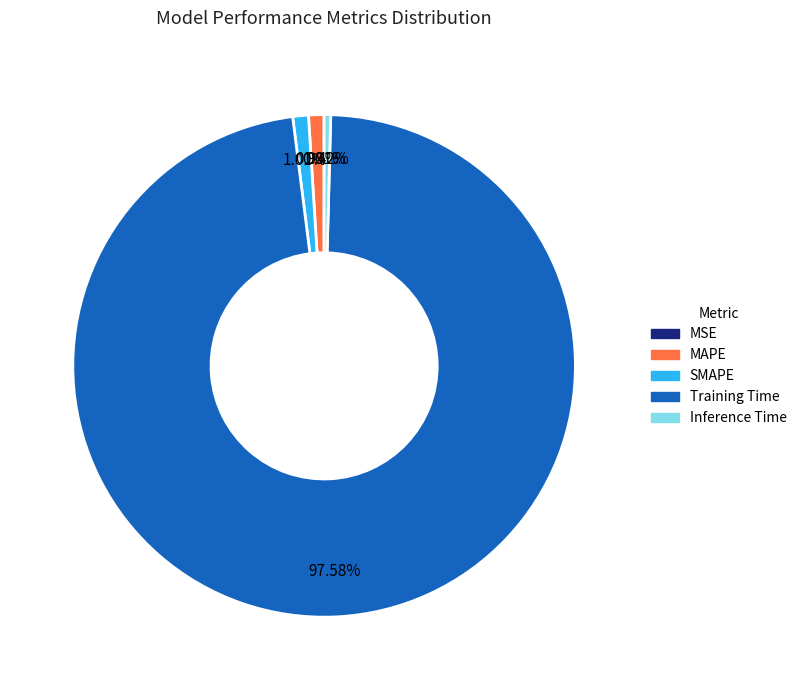

What is the total percentage of Training Time and MAPE?

98.6%